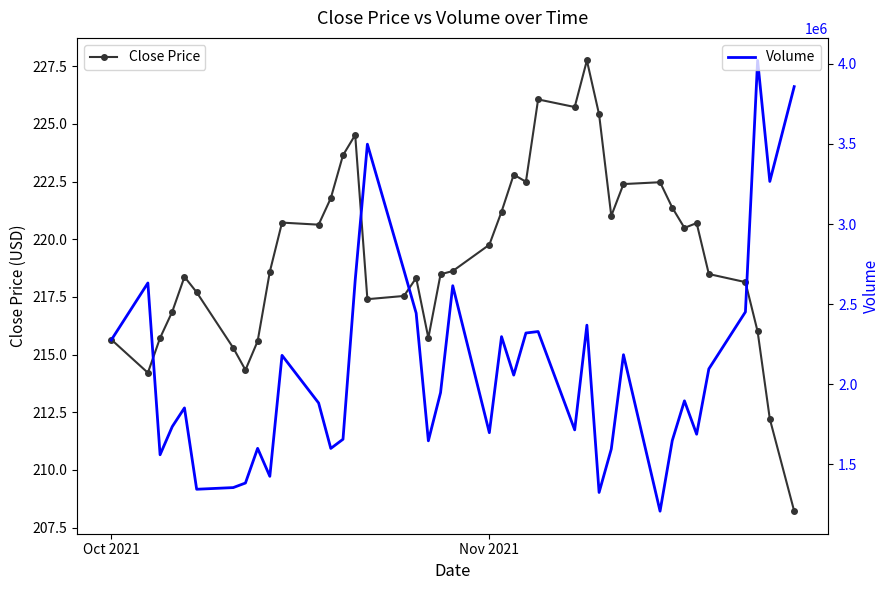

What is the highest value of the Close Price series?

227.8